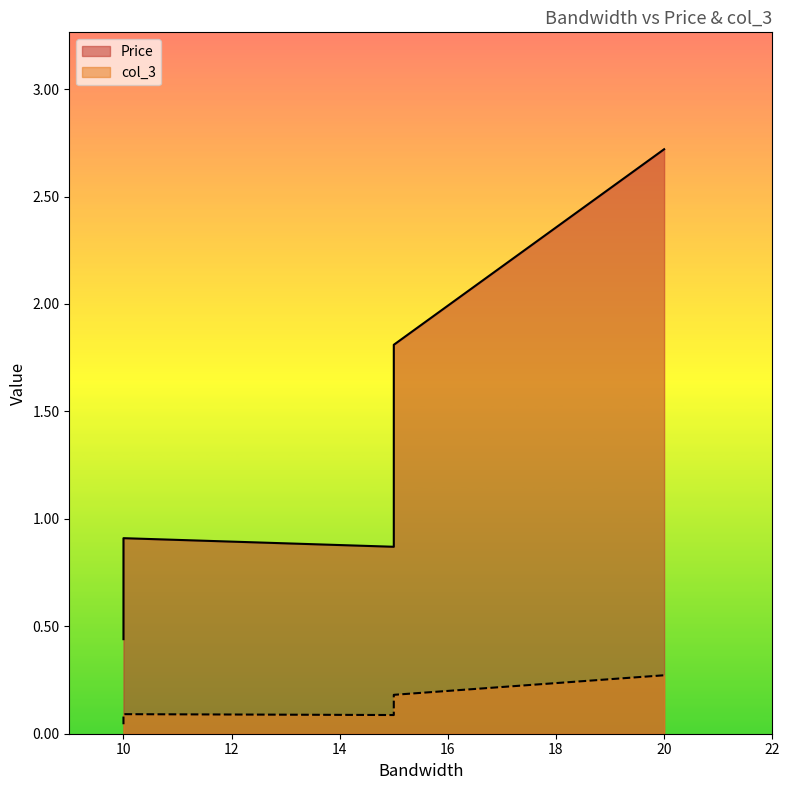

List the labels in order of col_3 value, smallest first.

10, 10, 15, 10, 15, 15, 20